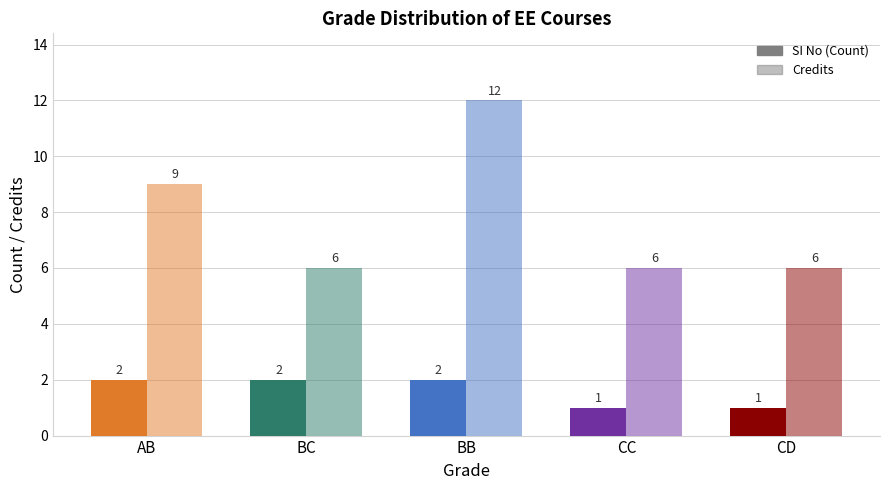

How many values in the Credits series exceed 6?

2